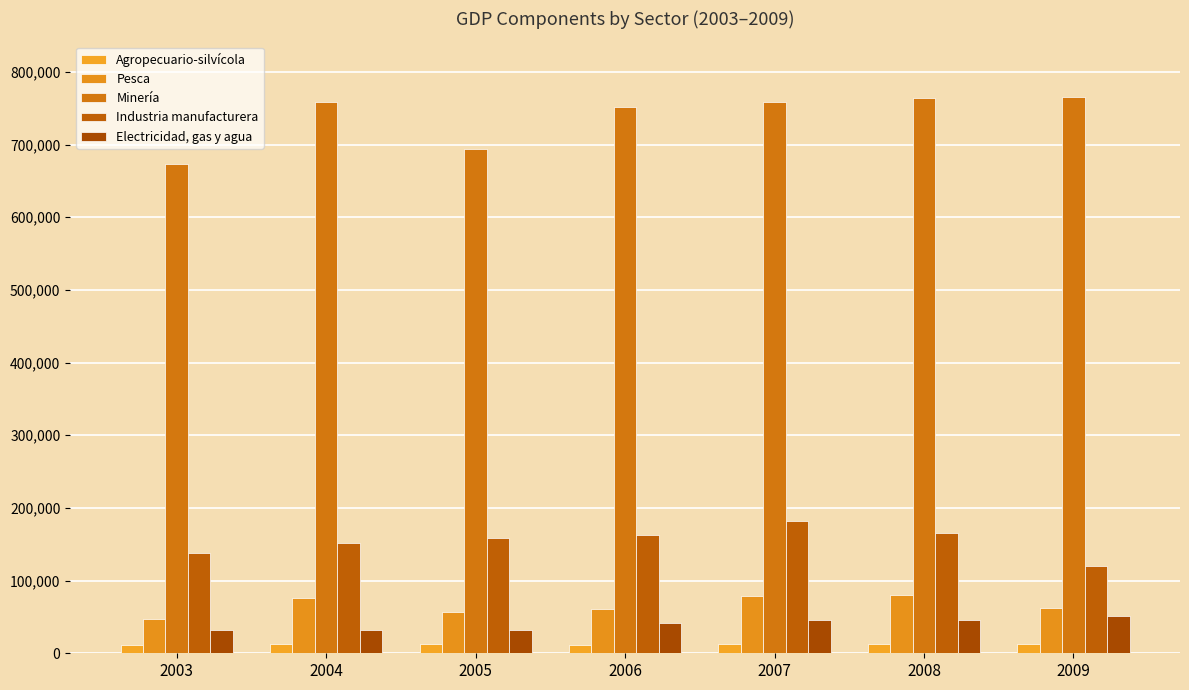

What is the approximate value of Electricidad, gas y agua at 2005?

32040